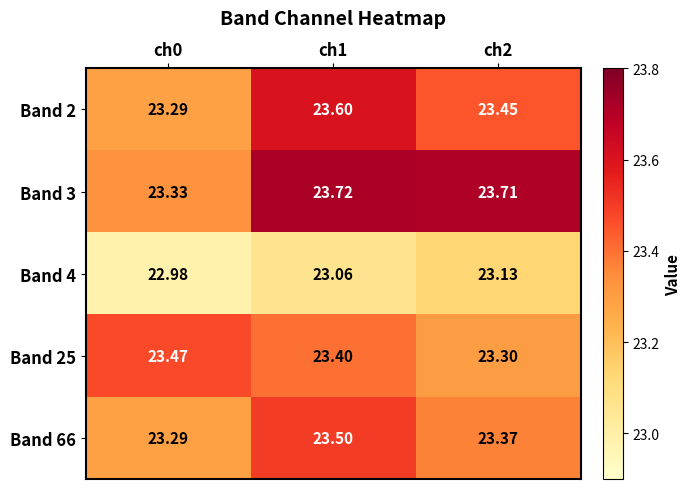

Is the value of Band 2 at ch2 greater than the value of Band 3 at ch2?

No